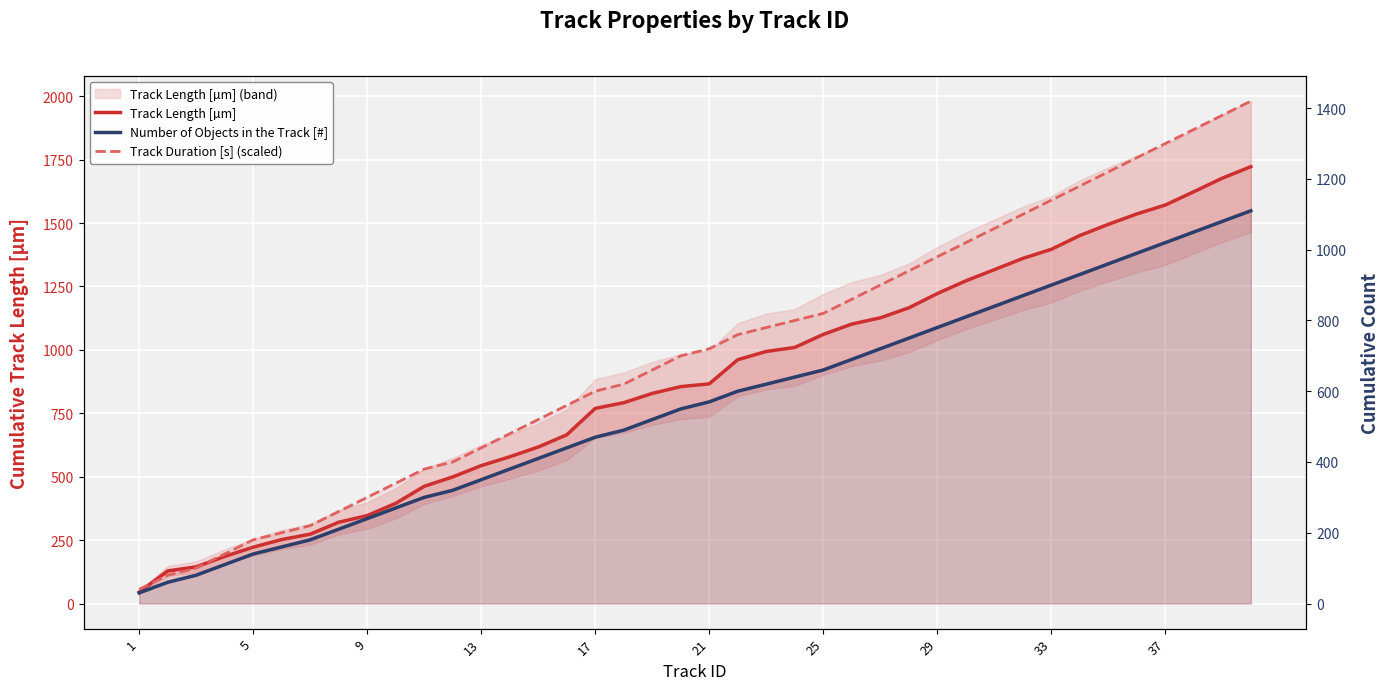

What is the value of the Track Length [µm] point at the 35th from the left?

1494.8